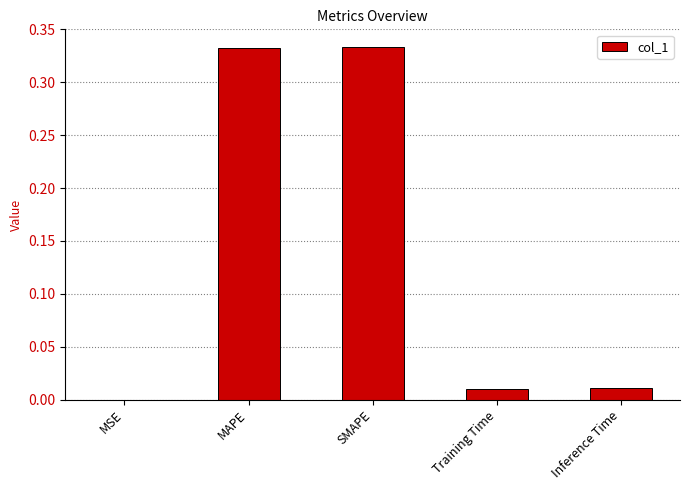

Is it true that the value at Inference Time is 0.0?

True